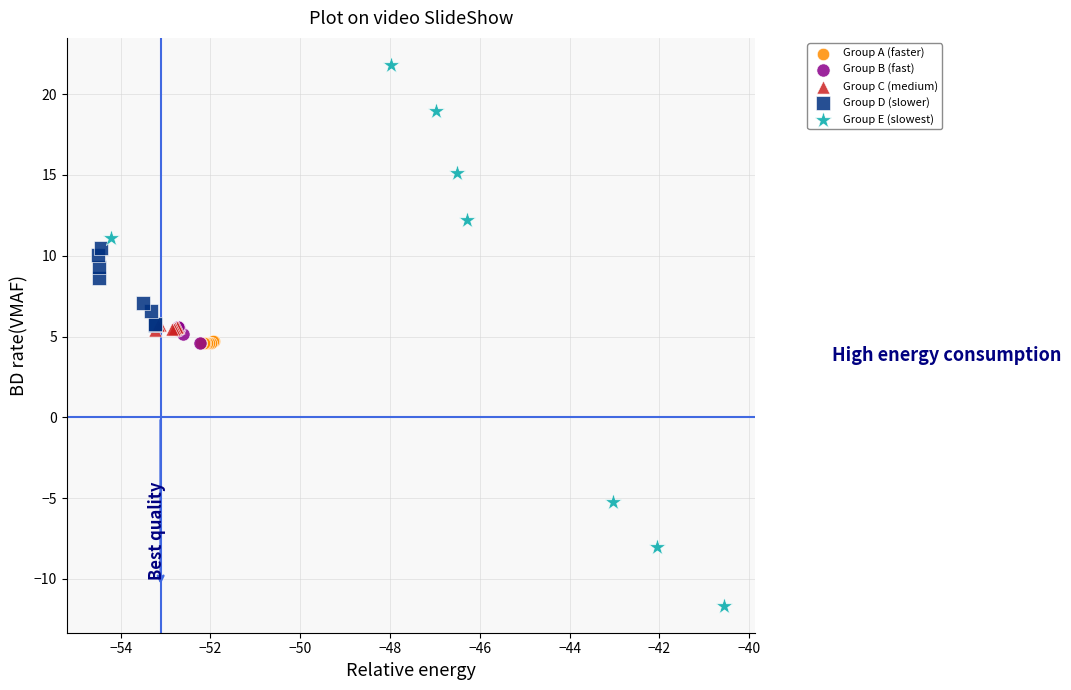

Which series contains the highest Y value?

Group E (slowest)